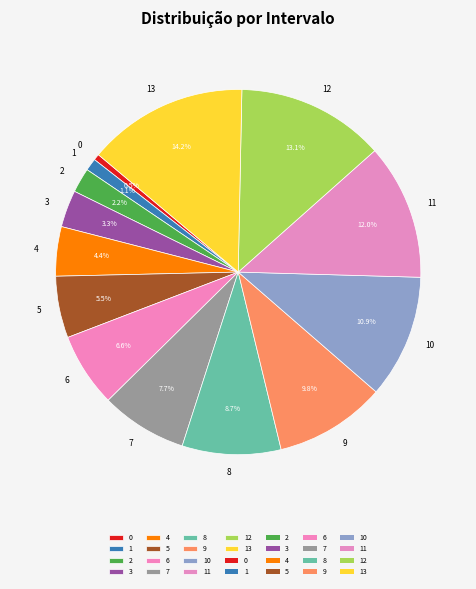

Is it true that 9 is 10% of the pie?

True